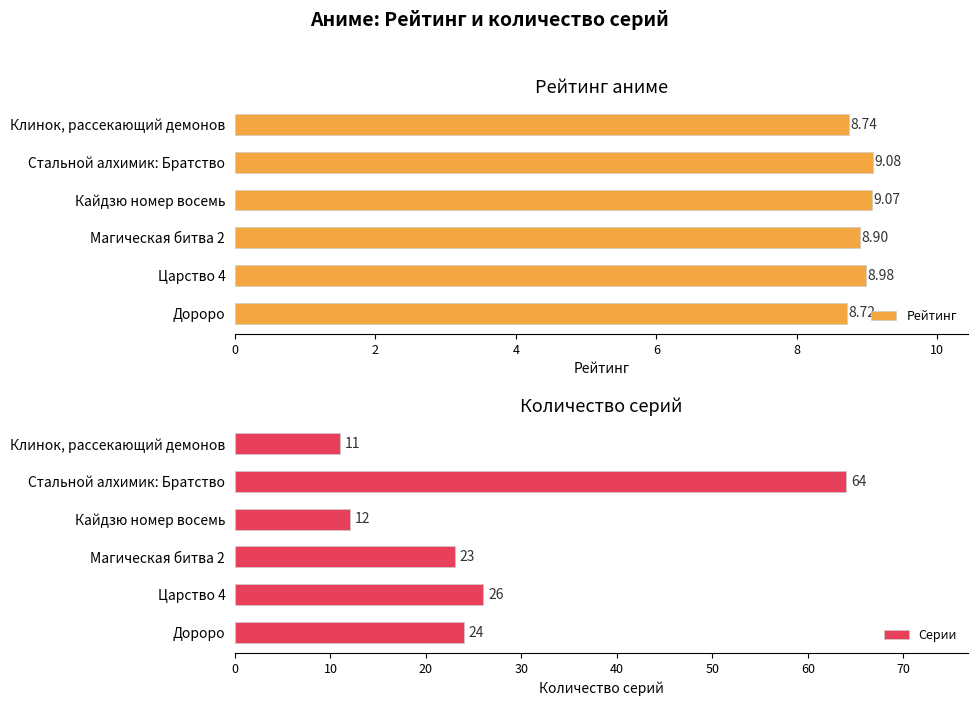

Is it true that Серии equals 26 at Царство 4?

True